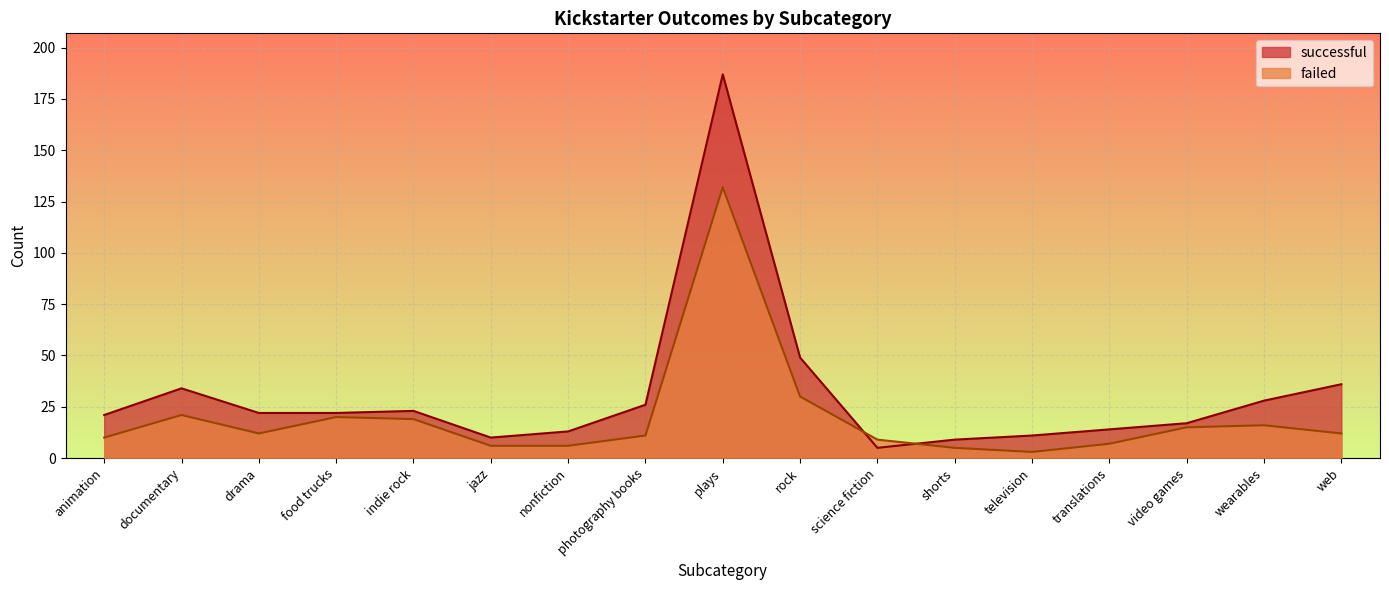

Which series ends up on top after the final intersection of failed and successful?

successful